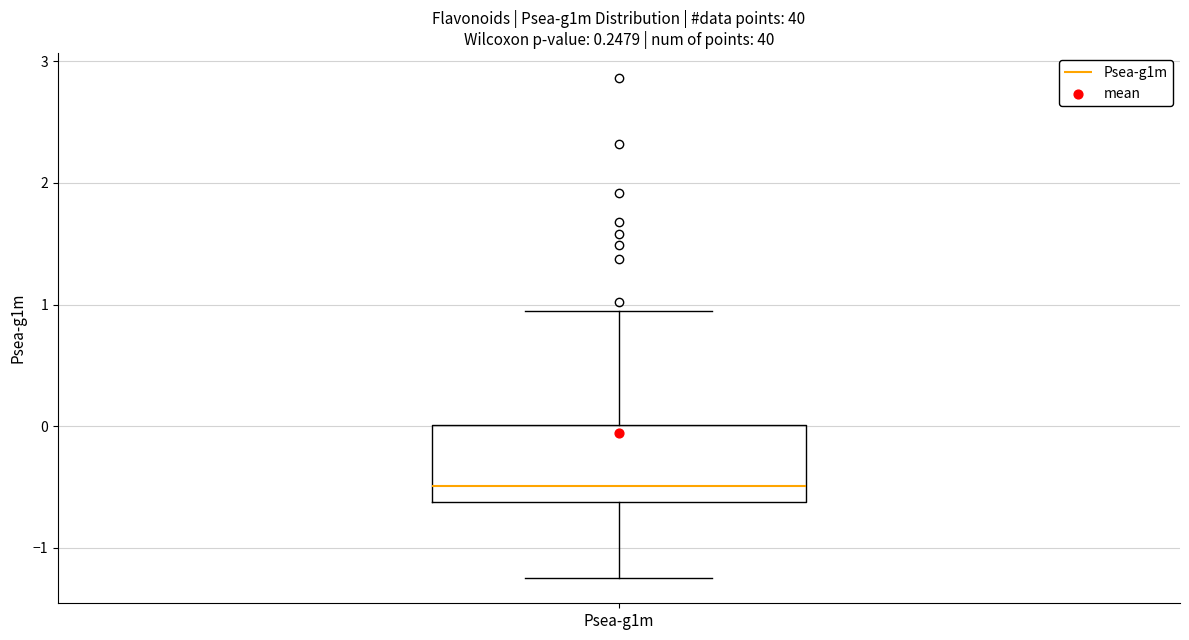

Where does the upper whisker of the box for Psea-g1m end on the y-axis? The values are not printed on the chart, so give them approximately, as read against the axis.

0.9